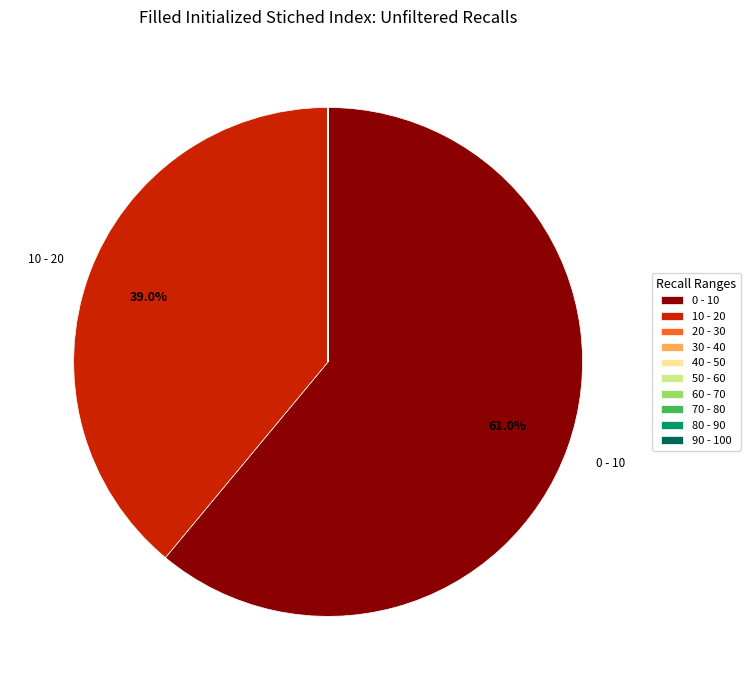

Is there a majority slice in this chart?

Yes